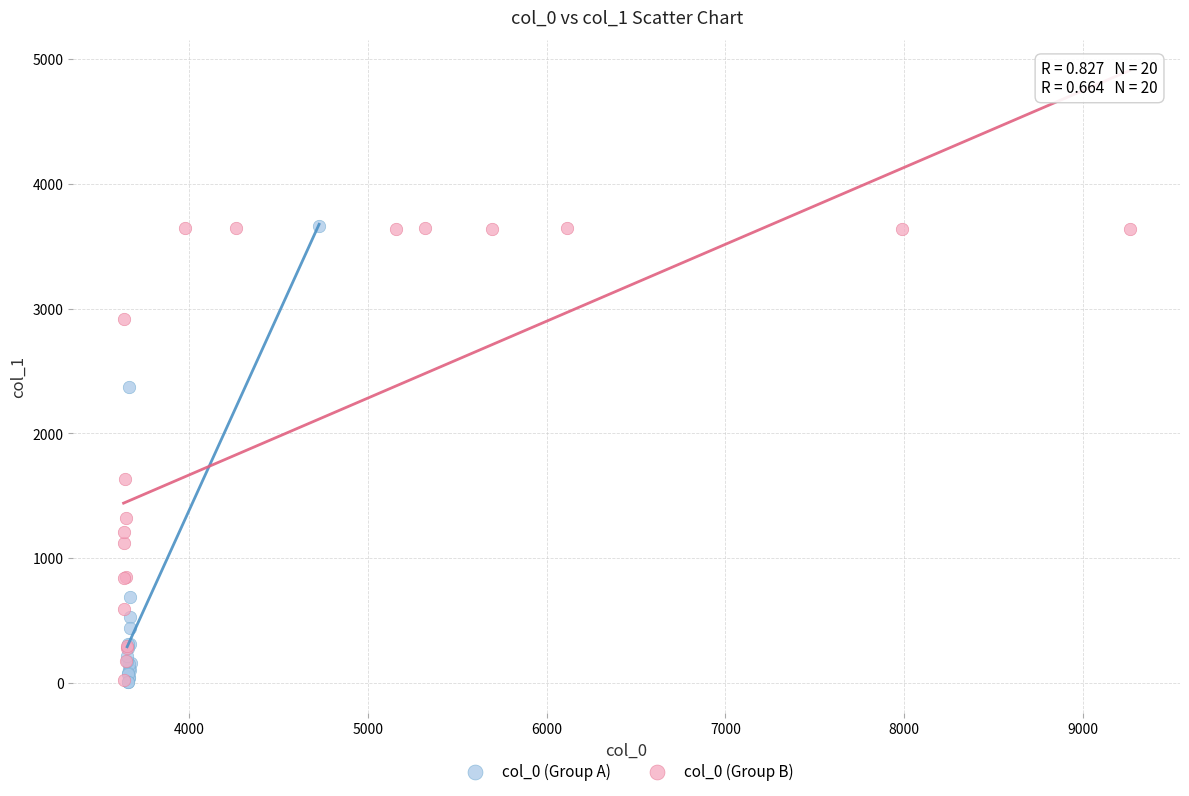

What are all the series names shown in the legend?

col_0 (Group A), col_0 (Group B)